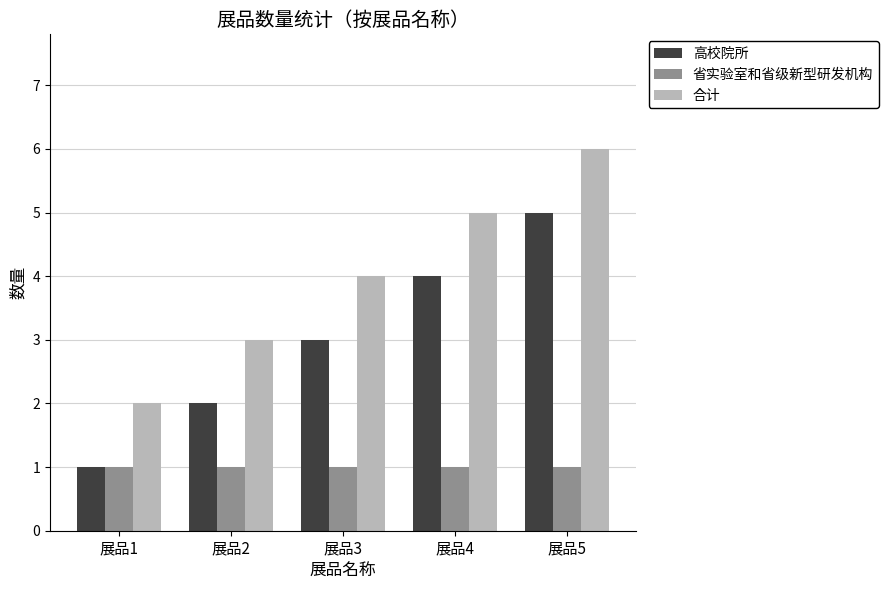

What is the total value across all series at 展品2?

6